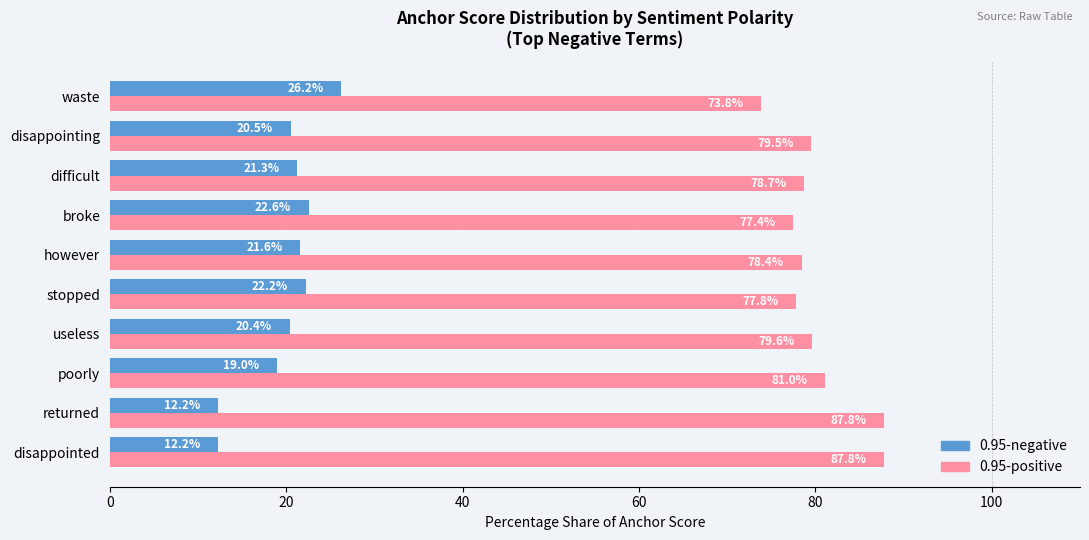

Which series has the largest total across all categories?

0.95-positive